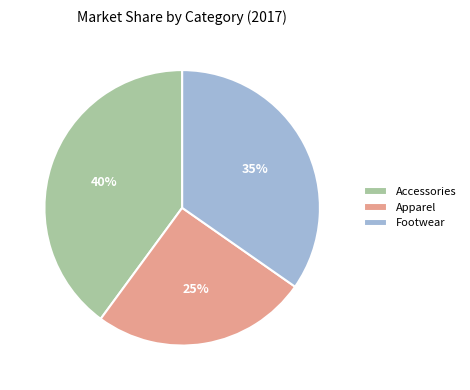

Which category has the smallest portion of the pie?

Apparel